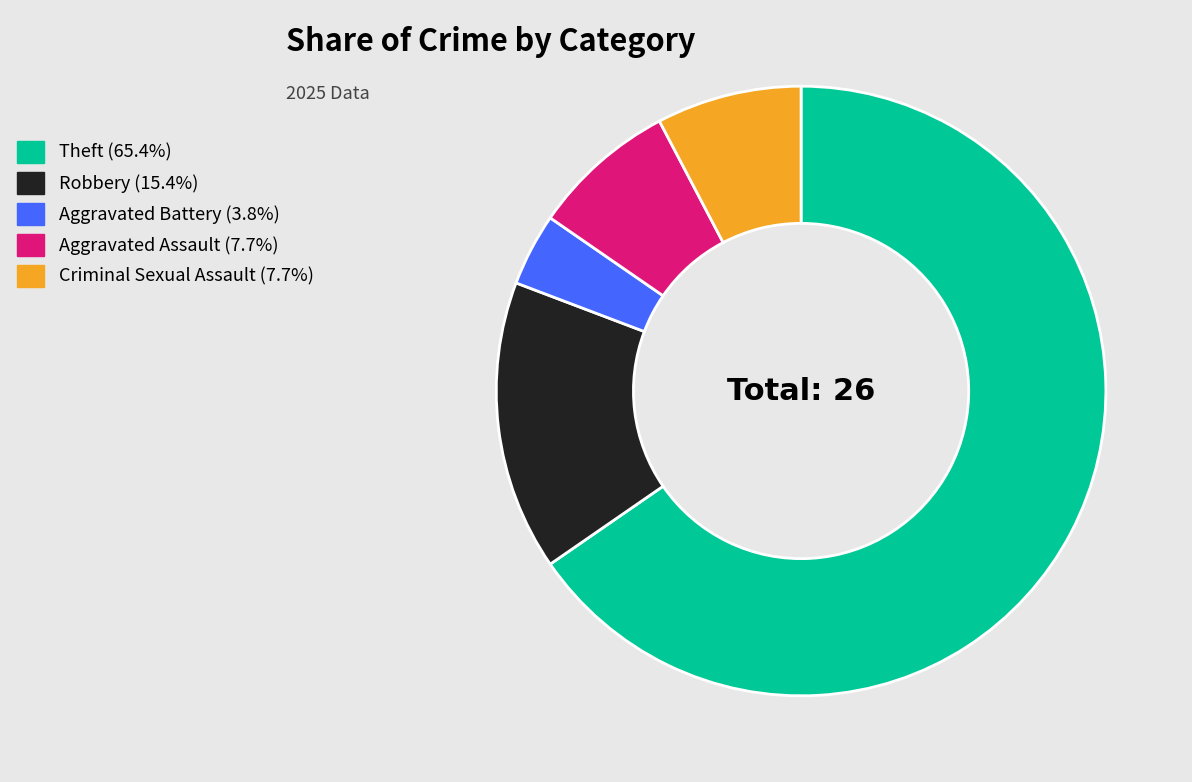

Is the sum of Aggravated Assault and Aggravated Battery greater than half?

No